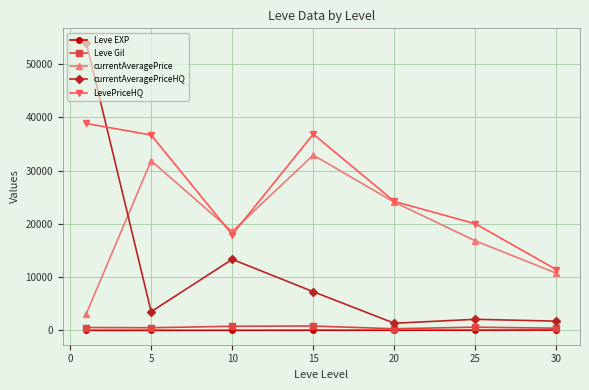

Which series has the widest spread of values?

currentAveragePriceHQ